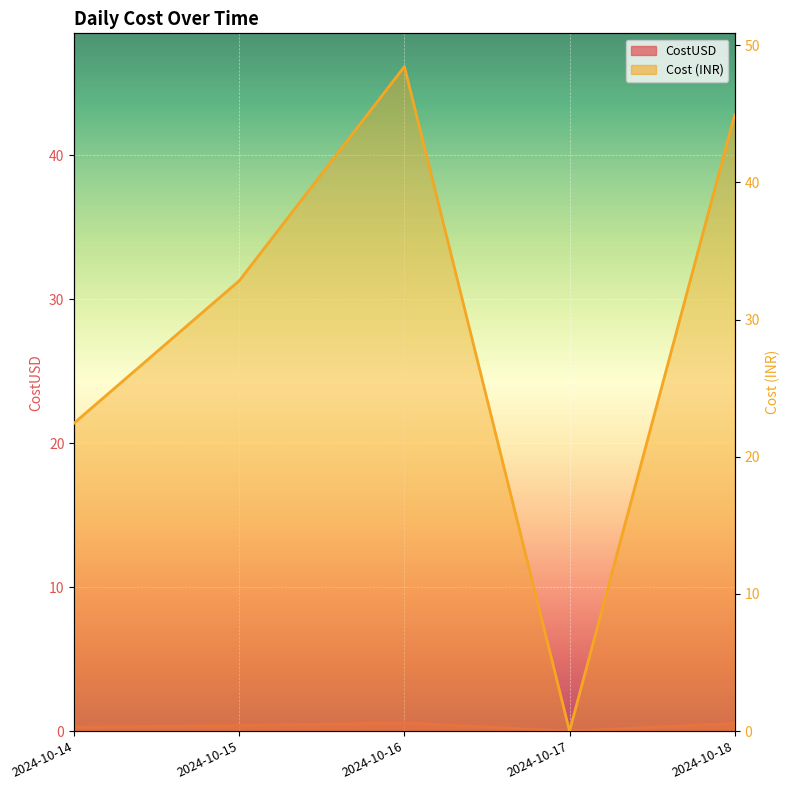

True or false: Cost and CostUSD cross at least once.

False